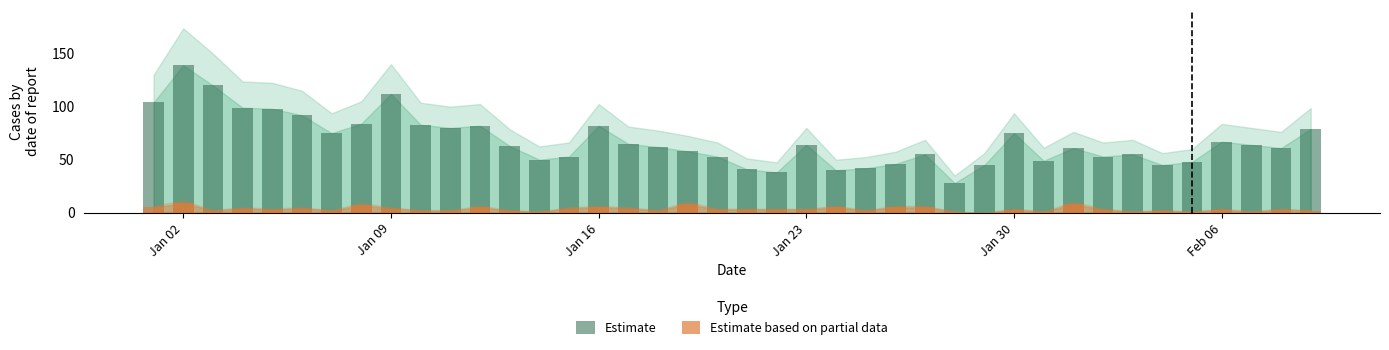

Reading left to right, extract all data points from this chart.

Estimate: 104	139	120	99	98	92	75	84	112	83	80	82	63	50	53	82	65	62	58	53	41	38	64	40	42	46	55	28	45	75	49	61	53	55	45	48	67	64	61	79
Estimate based on partial data: 5	9	2	4	3	4	2	7	4	2	2	5	2	1	4	5	4	2	8	3	3	3	3	5	2	5	5	1	0	3	1	8	3	1	2	1	3	1	3	2